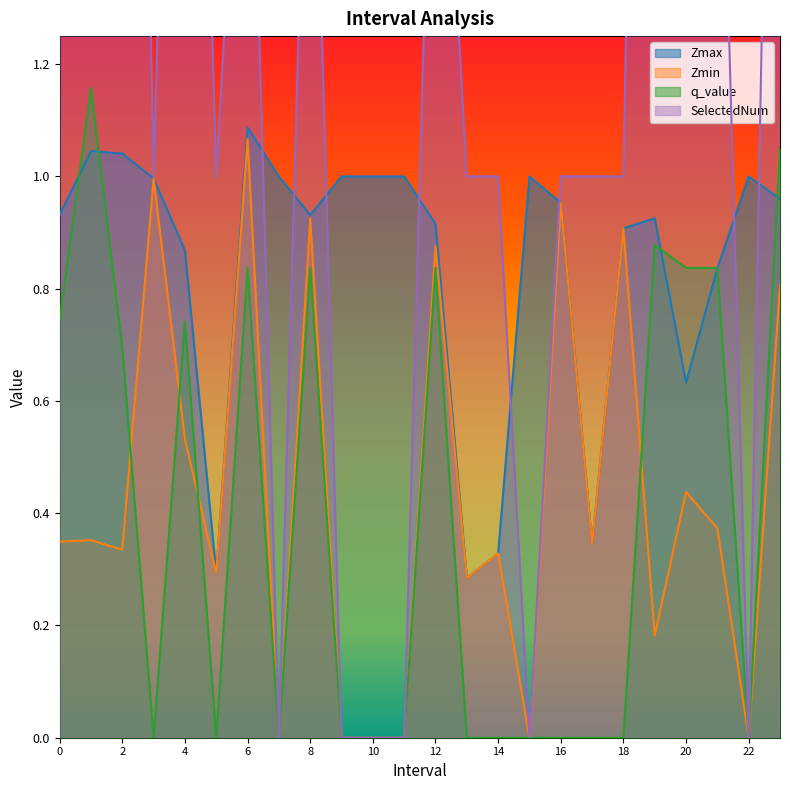

What is the value of the SelectedNum point at the 21st from the left?

2.0